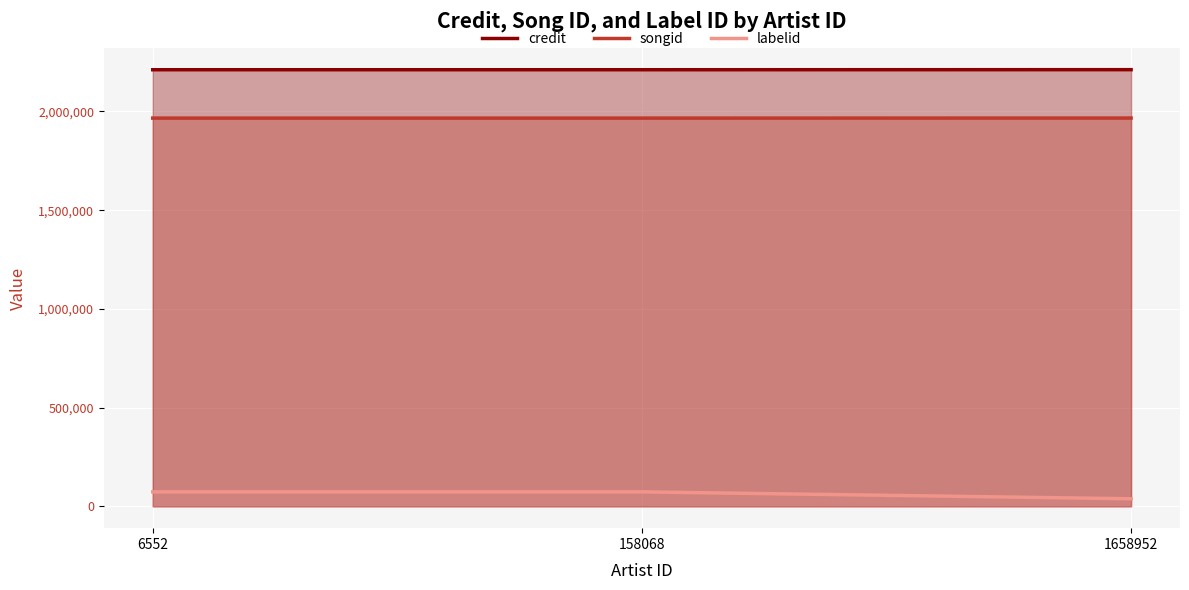

List the labels in order of credit value, smallest first.

6552, 158068, 1658952